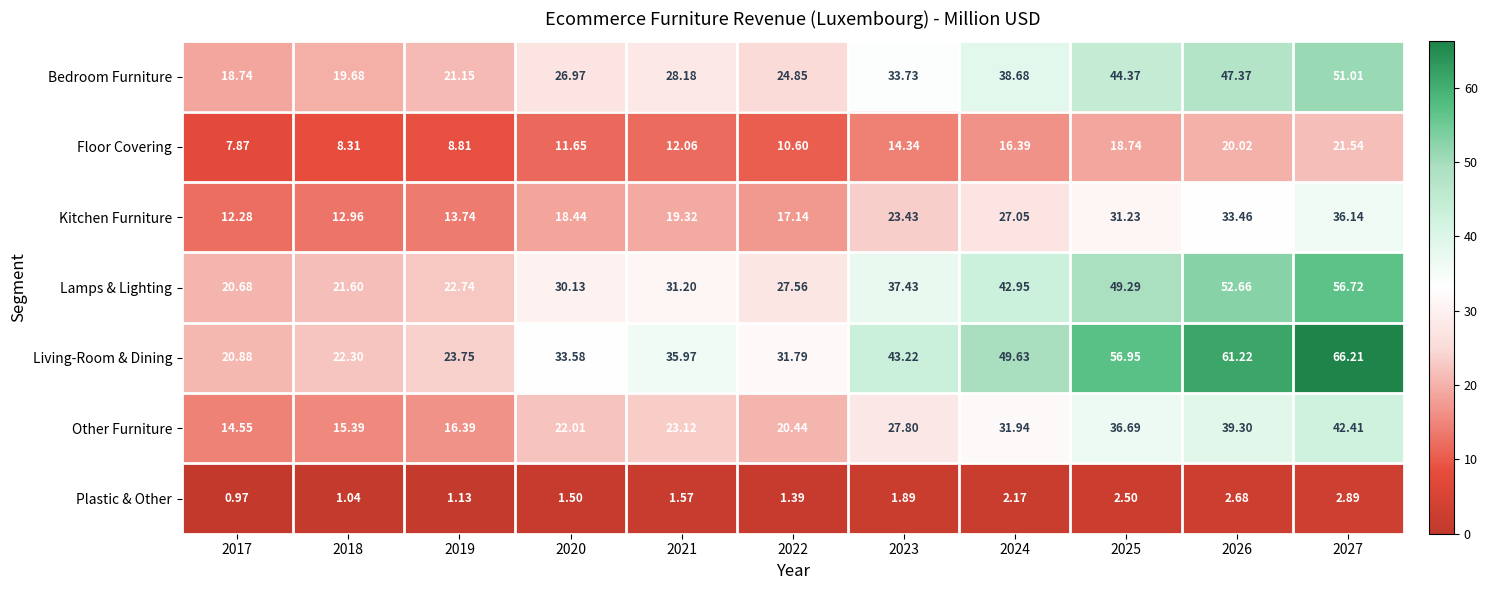

At how many categories does at least one series exceed 29?

8